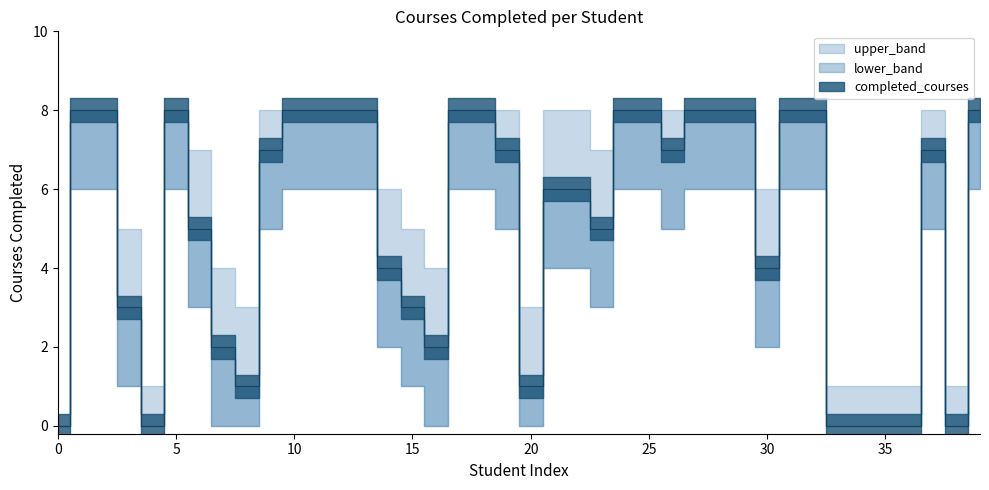

What is the sum of the upper_band values at 33 and 3?

6